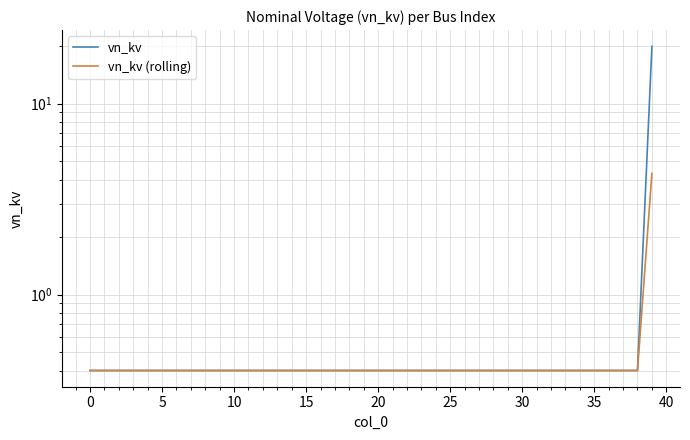

True or false: vn_kv and vn_kv (rolling) cross at least once.

False